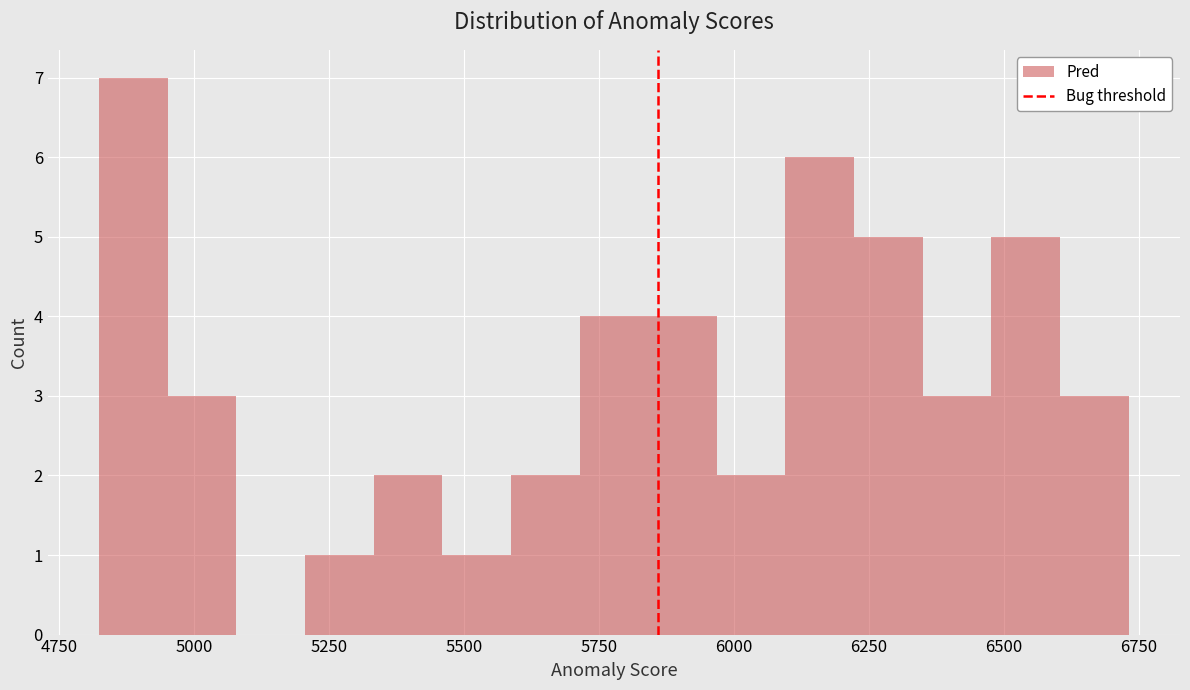

Read against the x-axis, roughly where is the centre of the tallest bar?

4900